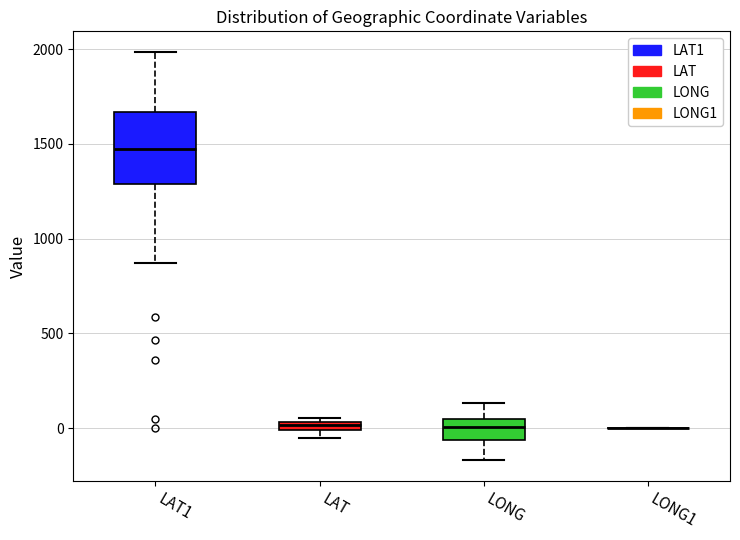

Which box is the tallest, from its lower edge to its upper edge?

LAT1